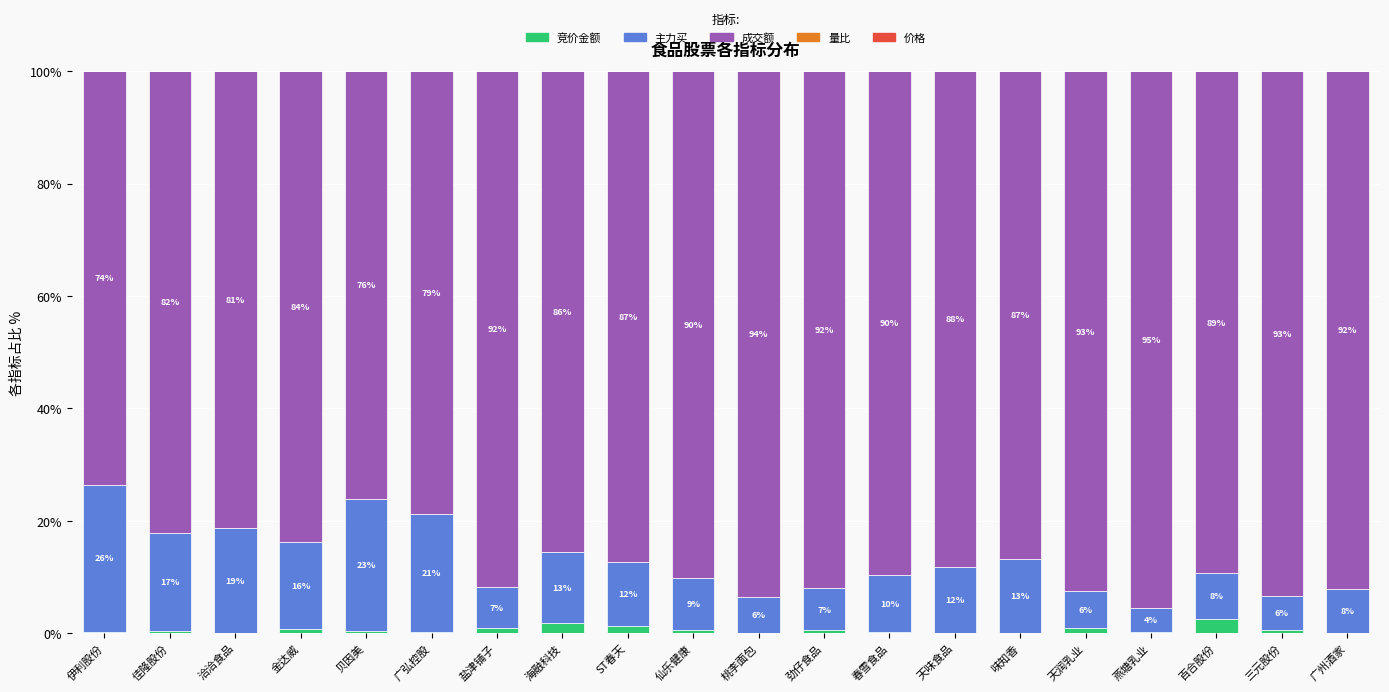

What is the sum of all 竞价金额 values?

11.9